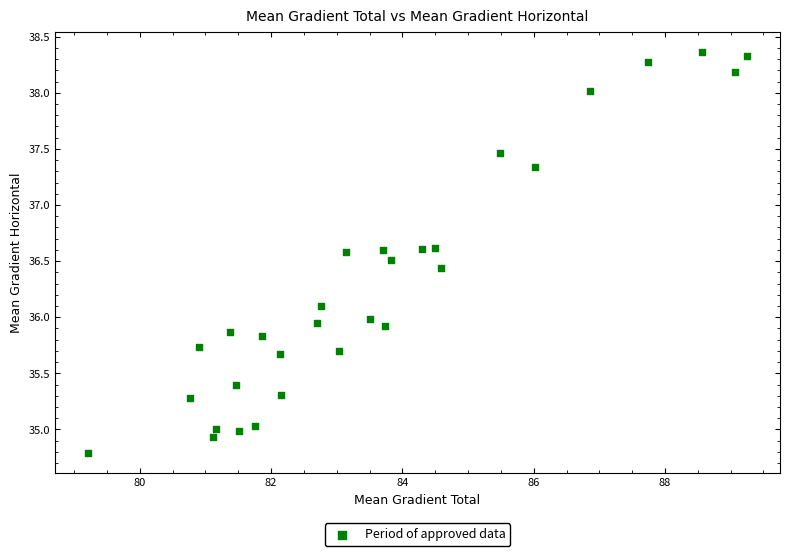

What is the range of X values (max minus min)?

10.0